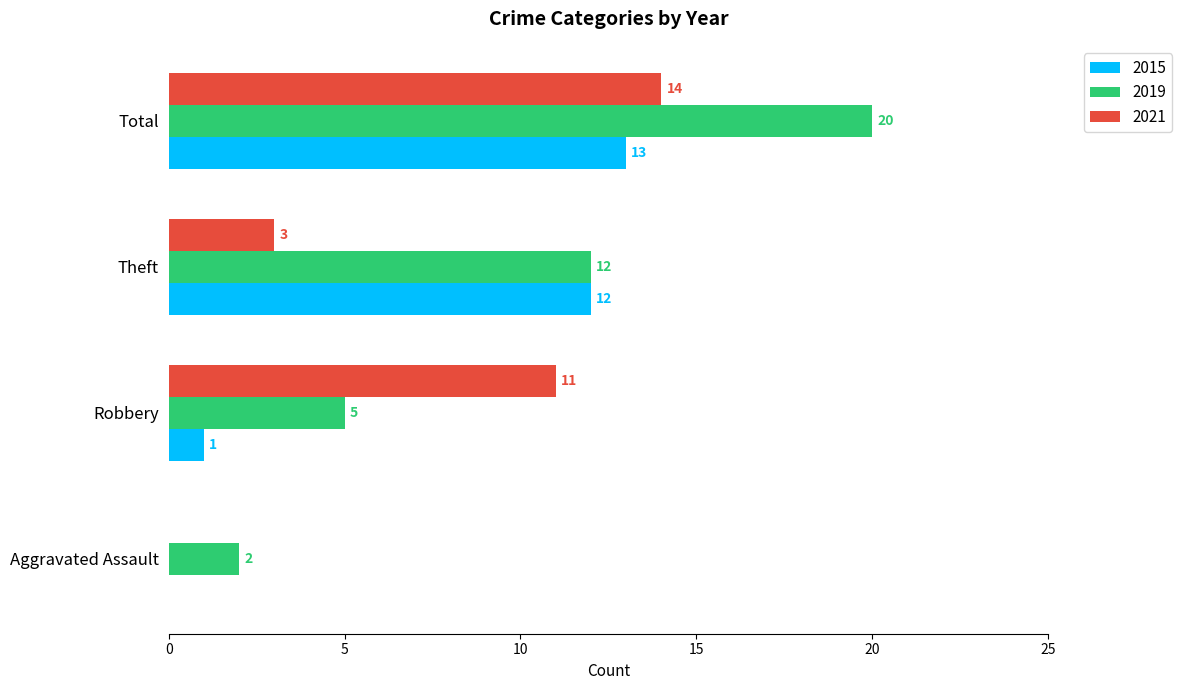

The 2019 series shows 7 at Robbery. True or false?

False